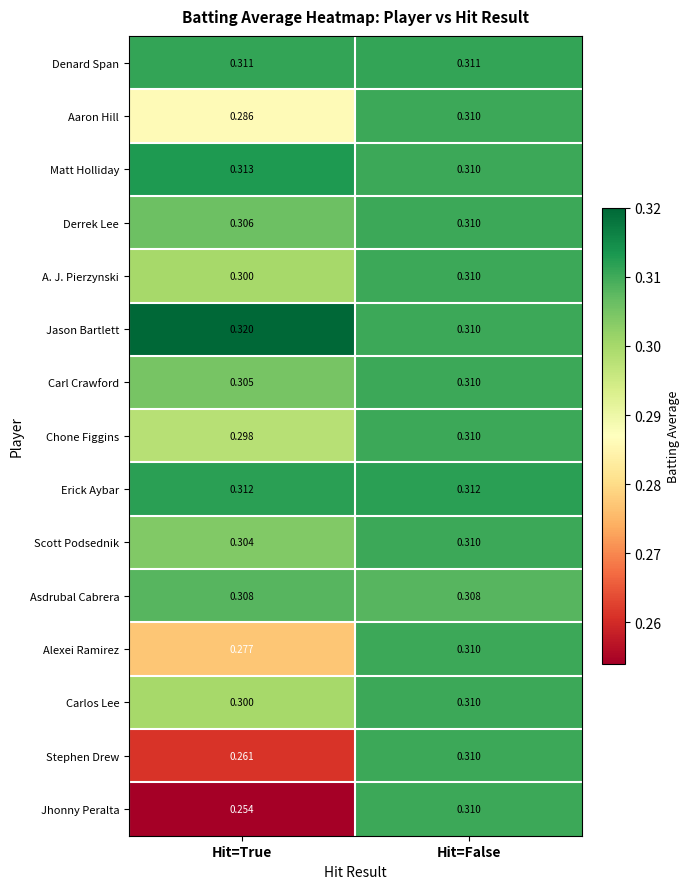

At which label does Scott Podsednik reach its minimum?

Hit=True